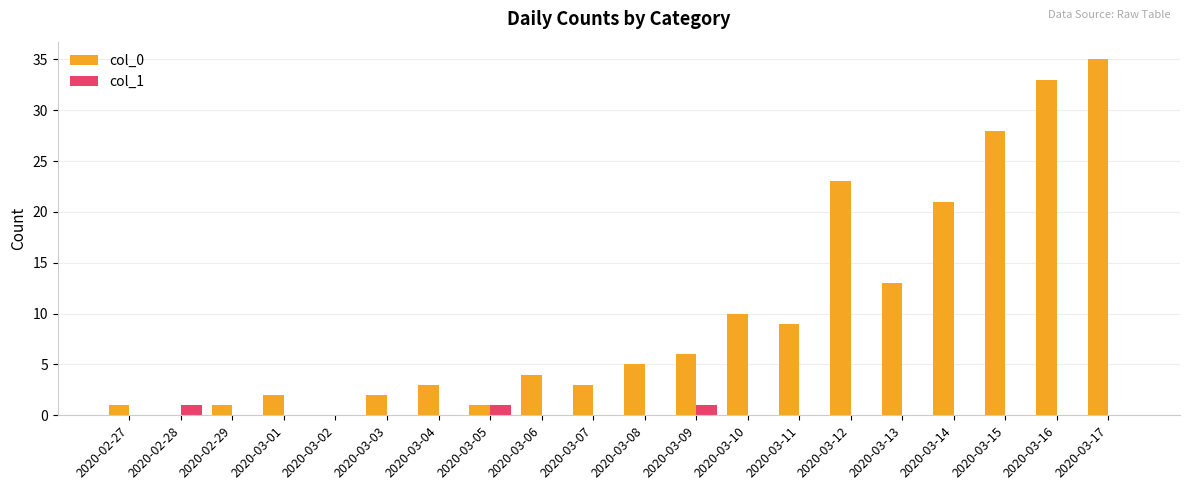

Reading right to left, what are all the values shown in this chart?

col_0: 2020-03-17=35	2020-03-16=33	2020-03-15=28	2020-03-14=21	2020-03-13=13	2020-03-12=23	2020-03-11=9	2020-03-10=10	2020-03-09=6	2020-03-08=5	2020-03-07=3	2020-03-06=4	2020-03-05=1	2020-03-04=3	2020-03-03=2	2020-03-02=0	2020-03-01=2	2020-02-29=1	2020-02-28=0	2020-02-27=1
col_1: 2020-03-17=0	2020-03-16=0	2020-03-15=0	2020-03-14=0	2020-03-13=0	2020-03-12=0	2020-03-11=0	2020-03-10=0	2020-03-09=1	2020-03-08=0	2020-03-07=0	2020-03-06=0	2020-03-05=1	2020-03-04=0	2020-03-03=0	2020-03-02=0	2020-03-01=0	2020-02-29=0	2020-02-28=1	2020-02-27=0